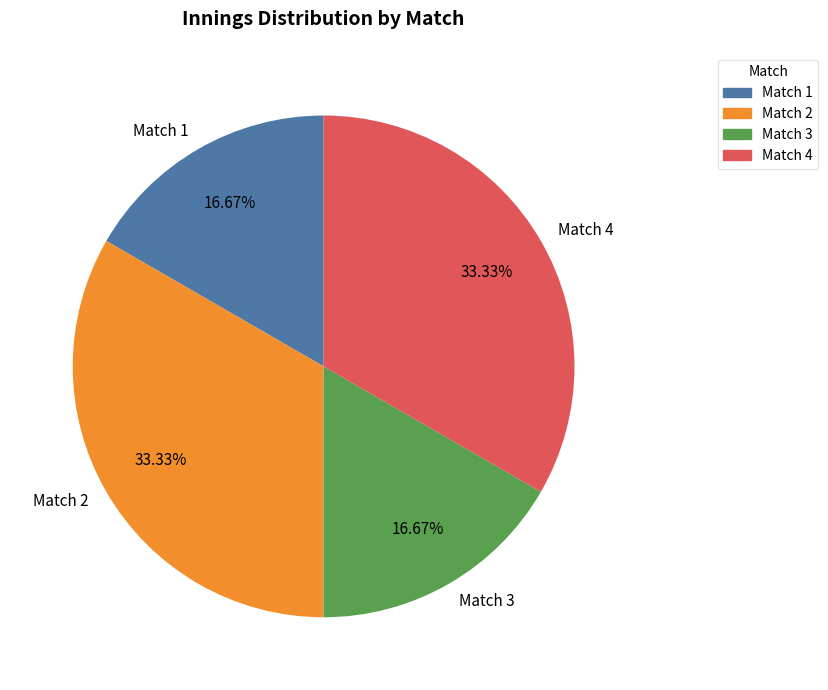

Which has a higher value, Match 2 or Match 1?

Match 2